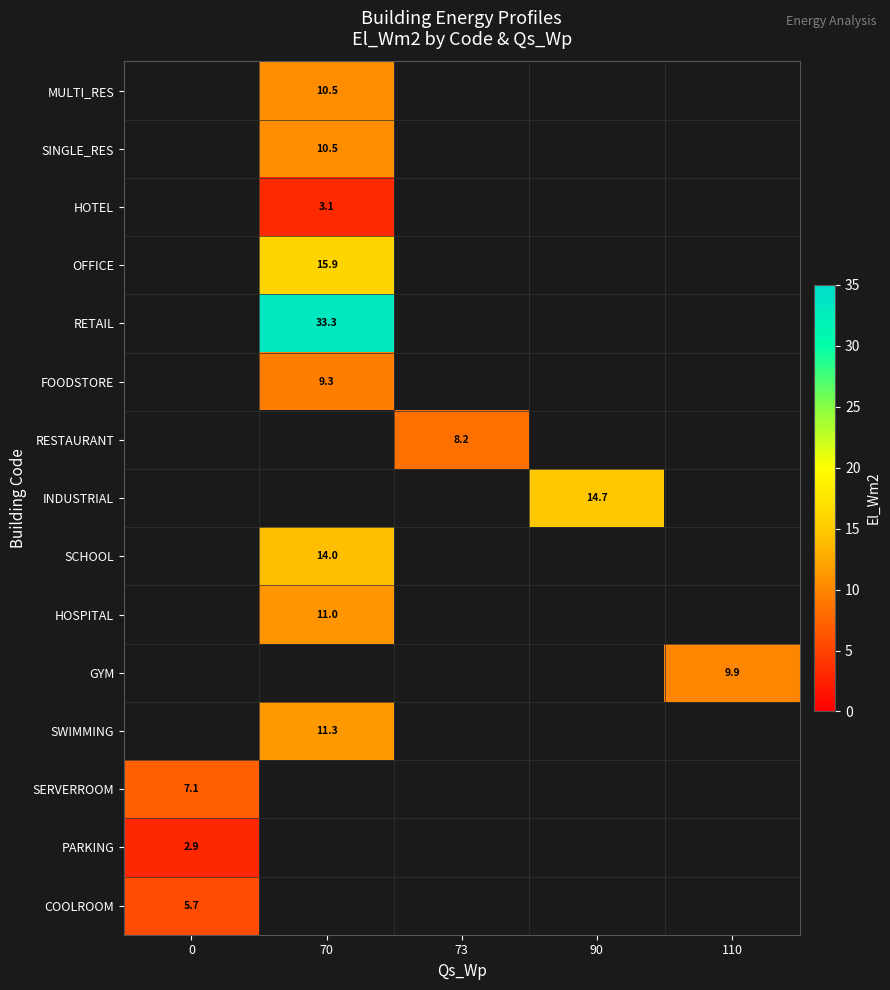

How many distinct data groups are displayed?

15